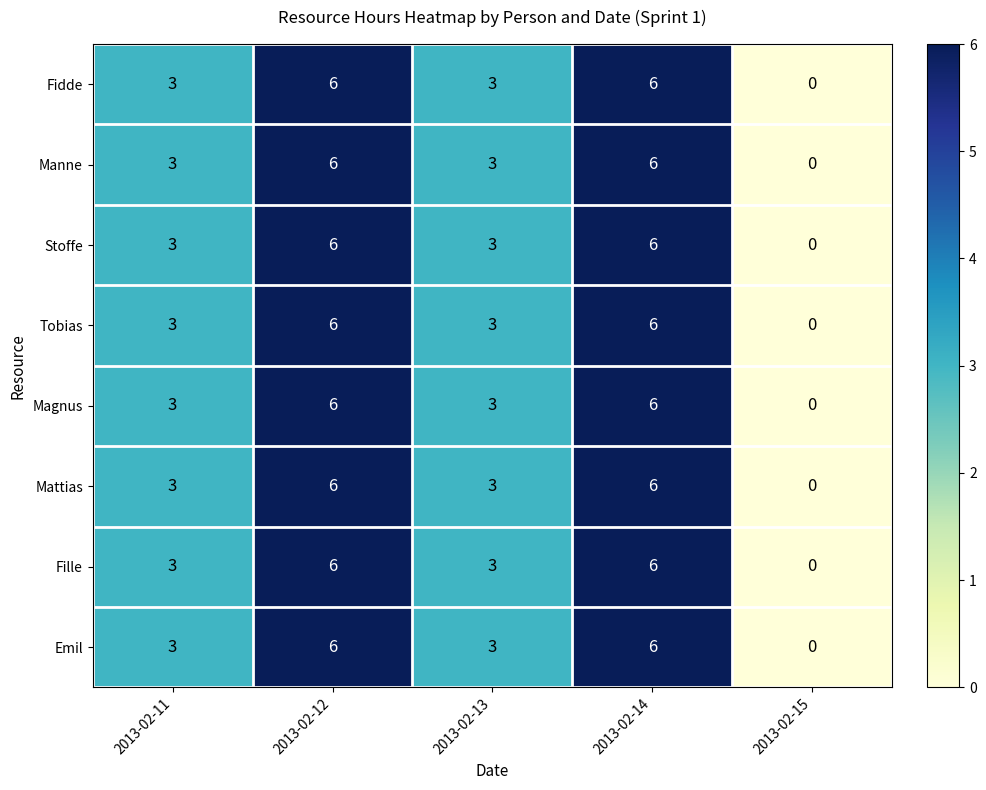

What is the total value across all series at 2013-02-12?

48